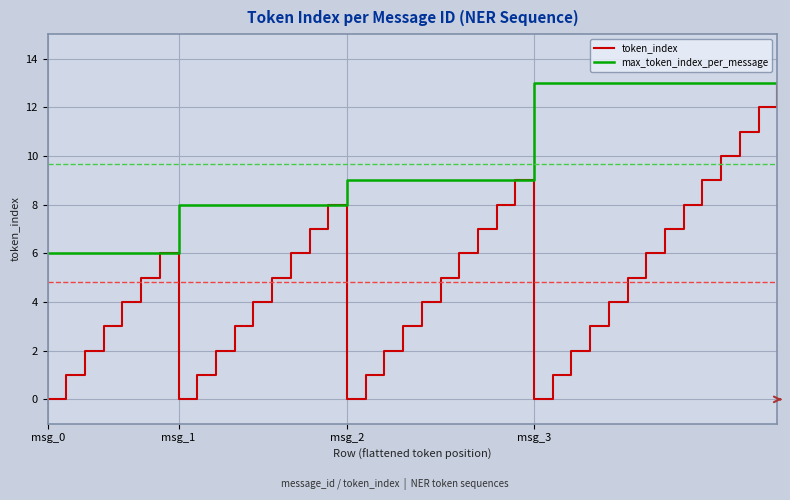

What is the maximum value shown in the chart?

13